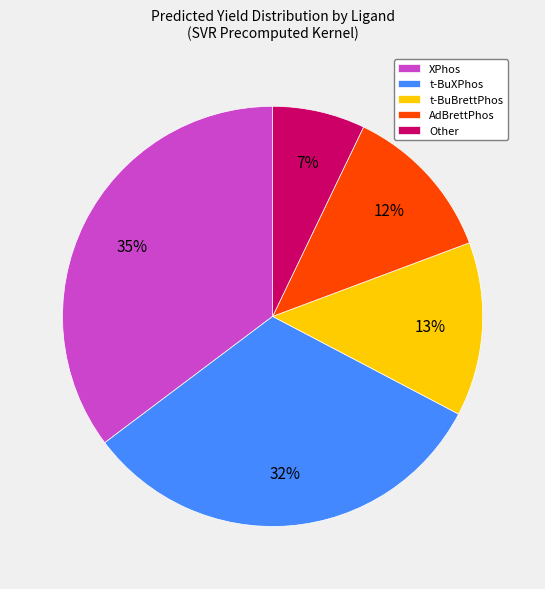

Rank the categories by value from lowest to highest.

Other, AdBrettPhos, t-BuBrettPhos, t-BuXPhos, XPhos